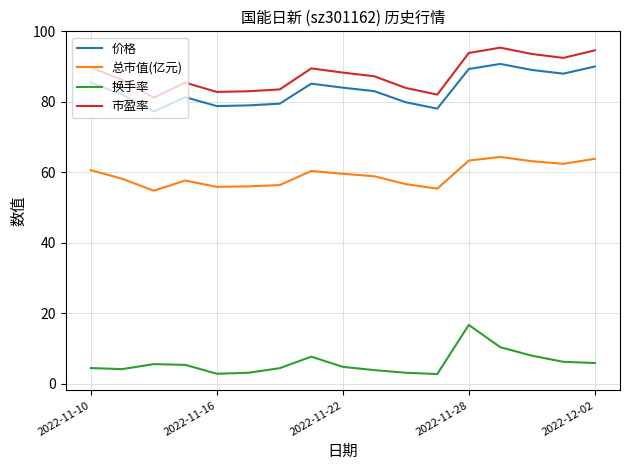

True or false: 市盈率 and 价格 cross at least once.

False